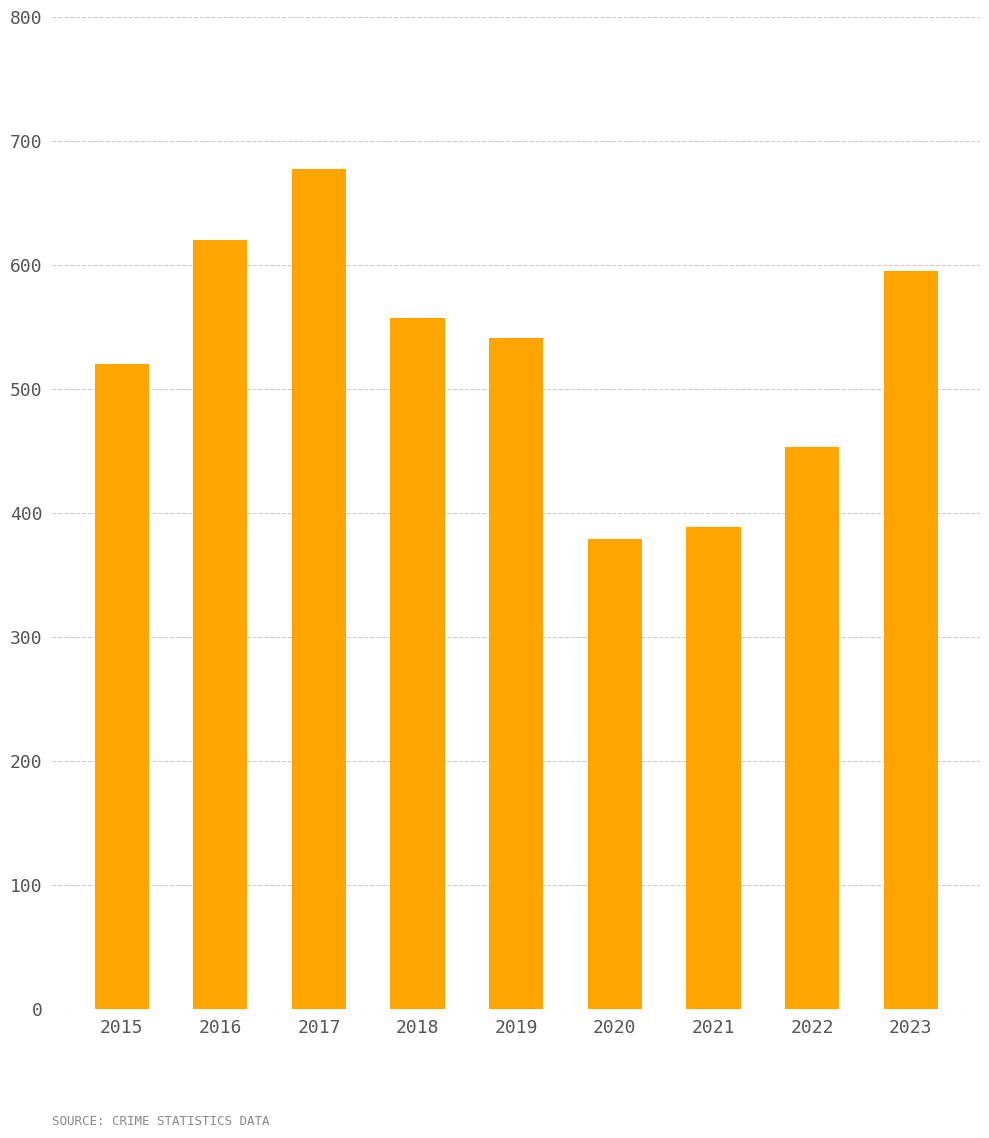

Where does the data first go above 541?

2016